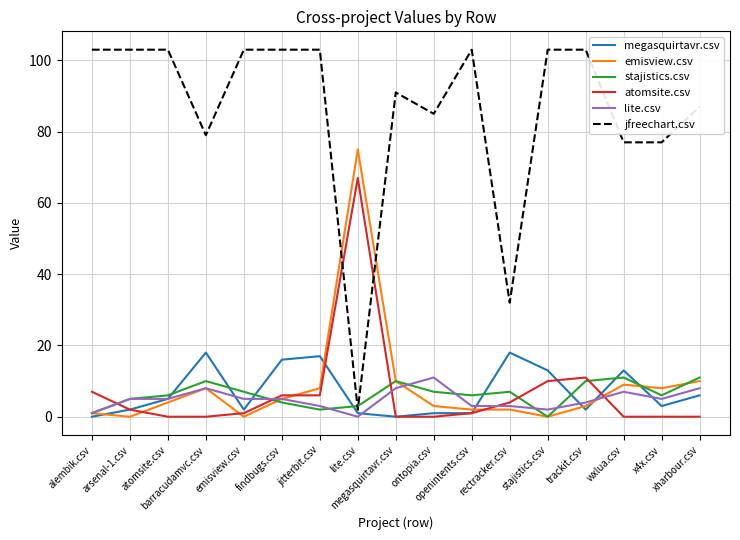

Reading left to right, what are all the values shown in this chart?

megasquirtavr.csv: alembik.csv=0	arsenal-1.csv=2	atomsite.csv=5	barracudamvc.csv=18	emisview.csv=2	findbugs.csv=16	jitterbit.csv=17	lite.csv=1	megasquirtavr.csv=0	ontopia.csv=1	openintents.csv=1	rectracker.csv=18	stajistics.csv=13	trackit.csv=2	wxlua.csv=13	x4x.csv=3	xharbour.csv=6
emisview.csv: alembik.csv=1	arsenal-1.csv=0	atomsite.csv=4	barracudamvc.csv=8	emisview.csv=0	findbugs.csv=5	jitterbit.csv=8	lite.csv=75	megasquirtavr.csv=10	ontopia.csv=3	openintents.csv=2	rectracker.csv=2	stajistics.csv=0	trackit.csv=3	wxlua.csv=9	x4x.csv=8	xharbour.csv=10
stajistics.csv: alembik.csv=1	arsenal-1.csv=5	atomsite.csv=6	barracudamvc.csv=10	emisview.csv=7	findbugs.csv=4	jitterbit.csv=2	lite.csv=3	megasquirtavr.csv=10	ontopia.csv=7	openintents.csv=6	rectracker.csv=7	stajistics.csv=0	trackit.csv=10	wxlua.csv=11	x4x.csv=6	xharbour.csv=11
atomsite.csv: alembik.csv=7	arsenal-1.csv=2	atomsite.csv=0	barracudamvc.csv=0	emisview.csv=1	findbugs.csv=6	jitterbit.csv=6	lite.csv=67	megasquirtavr.csv=0	ontopia.csv=0	openintents.csv=1	rectracker.csv=4	stajistics.csv=10	trackit.csv=11	wxlua.csv=0	x4x.csv=0	xharbour.csv=0
lite.csv: alembik.csv=1	arsenal-1.csv=5	atomsite.csv=5	barracudamvc.csv=8	emisview.csv=5	findbugs.csv=5	jitterbit.csv=3	lite.csv=0	megasquirtavr.csv=8	ontopia.csv=11	openintents.csv=3	rectracker.csv=3	stajistics.csv=2	trackit.csv=4	wxlua.csv=7	x4x.csv=5	xharbour.csv=8
jfreechart.csv: alembik.csv=103	arsenal-1.csv=103	atomsite.csv=103	barracudamvc.csv=79	emisview.csv=103	findbugs.csv=103	jitterbit.csv=103	lite.csv=2	megasquirtavr.csv=91	ontopia.csv=85	openintents.csv=103	rectracker.csv=32	stajistics.csv=103	trackit.csv=103	wxlua.csv=77	x4x.csv=77	xharbour.csv=87